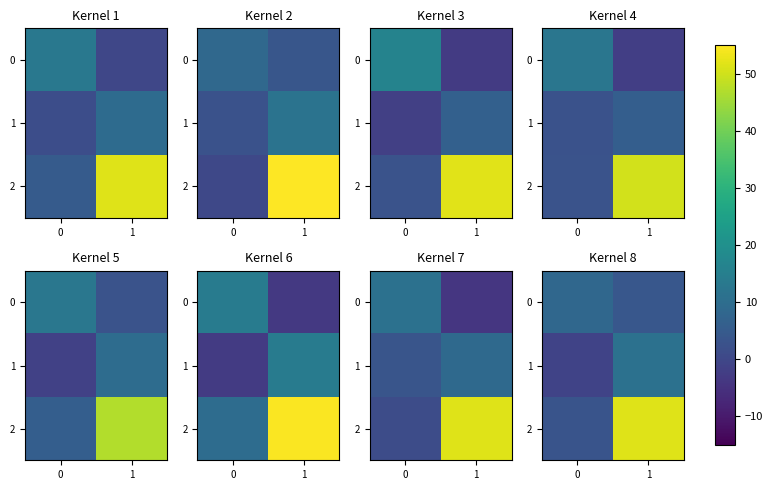

What is the sum of the 2 values at 1 and 0?

54.8